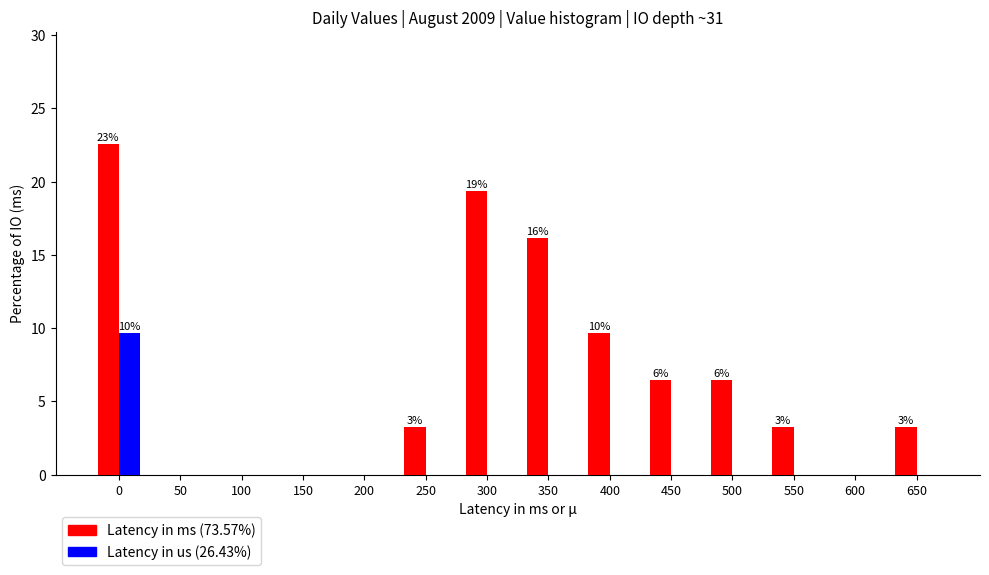

Reading right to left, what are all the values shown in this chart?

Latency in ms (73.57%): 650=3.2	600=0.0	550=3.2	500=6.5	450=6.5	400=9.7	350=16.1	300=19.4	250=3.2	200=0.0	150=0.0	100=0.0	50=0.0	0=22.6
Latency in us (26.43%): 650=0.0	600=0.0	550=0.0	500=0.0	450=0.0	400=0.0	350=0.0	300=0.0	250=0.0	200=0.0	150=0.0	100=0.0	50=0.0	0=9.7